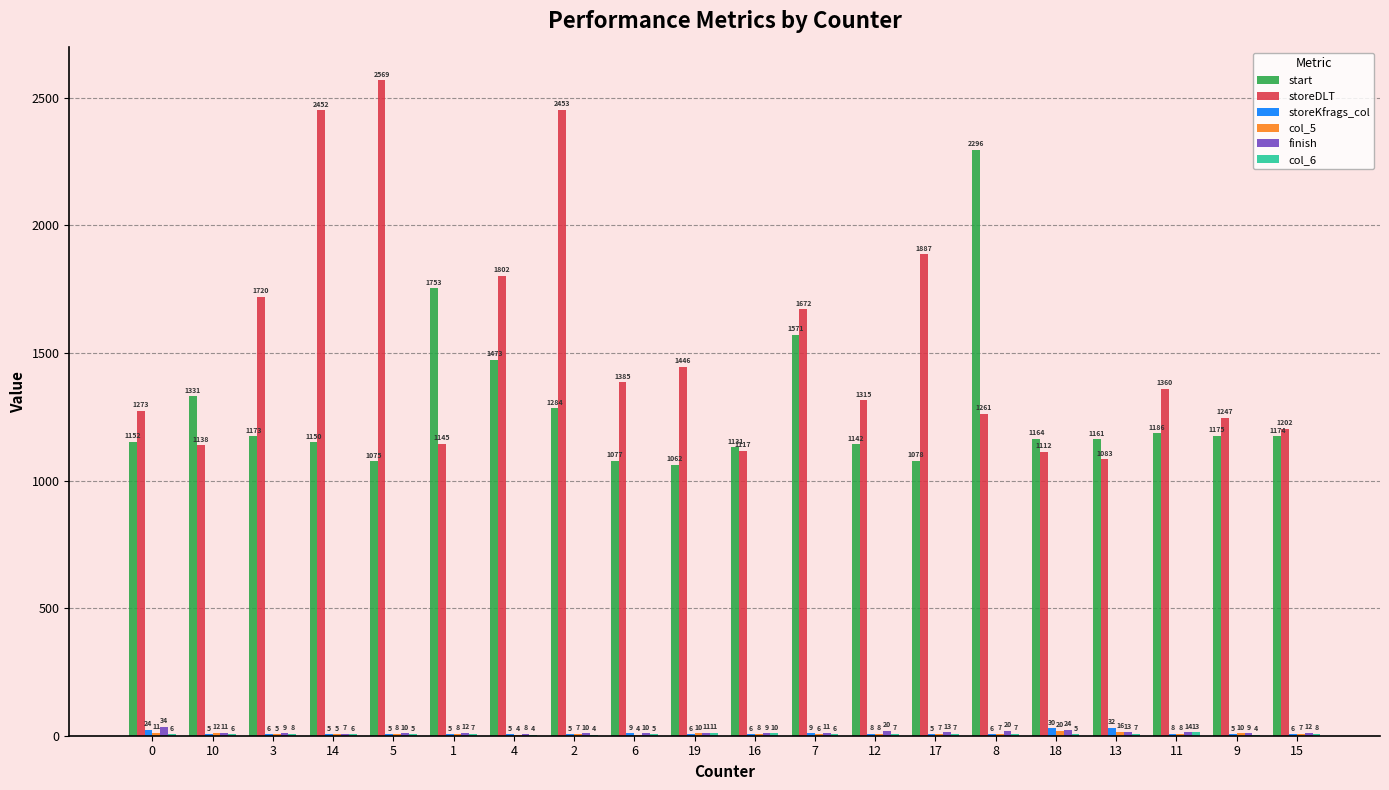

Which series has the largest total across all categories?

storeDLT